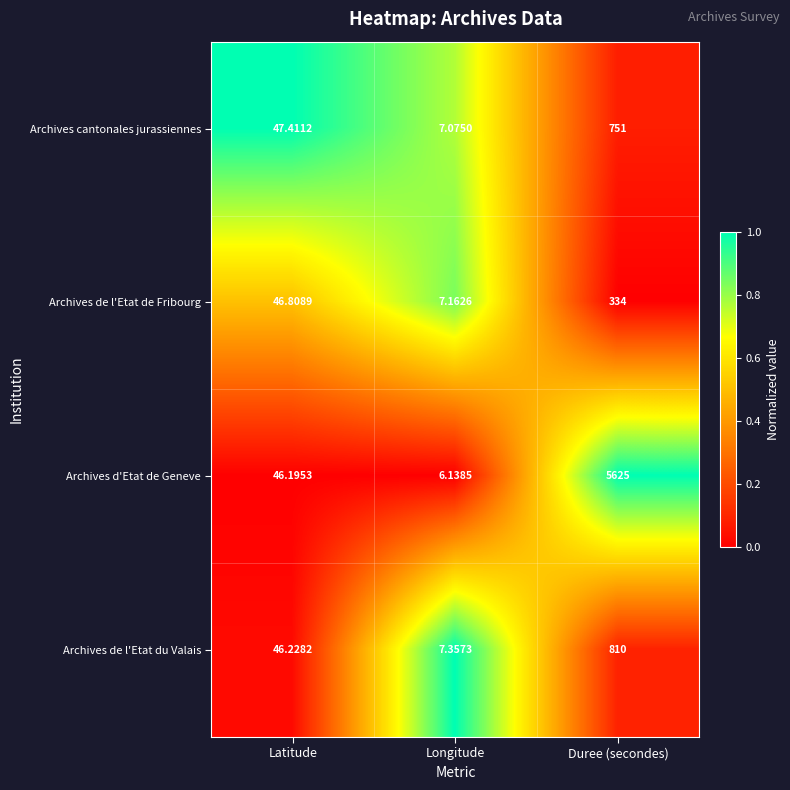

At Longitude, list the series in order from largest to smallest.

Archives de l'Etat du Valais, Archives de l'Etat de Fribourg, Archives cantonales jurassiennes, Archives d'Etat de Geneve